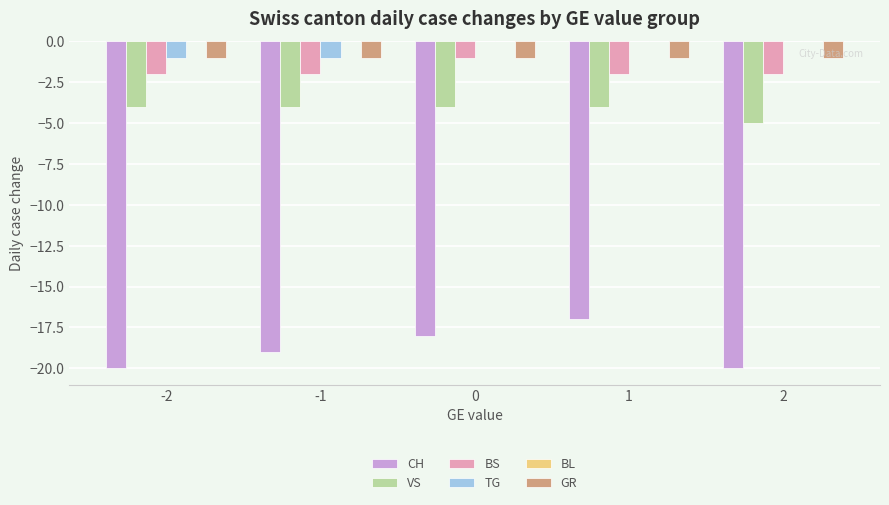

Reading right to left, what are all the values shown in this chart?

CH: 2=-20	1=-17	0=-18	-1=-19	-2=-20
VS: 2=-5	1=-4	0=-4	-1=-4	-2=-4
BS: 2=-2	1=-2	0=-1	-1=-2	-2=-2
TG: 2=0	1=0	0=0	-1=-1	-2=-1
GR: 2=-1	1=-1	0=-1	-1=-1	-2=-1